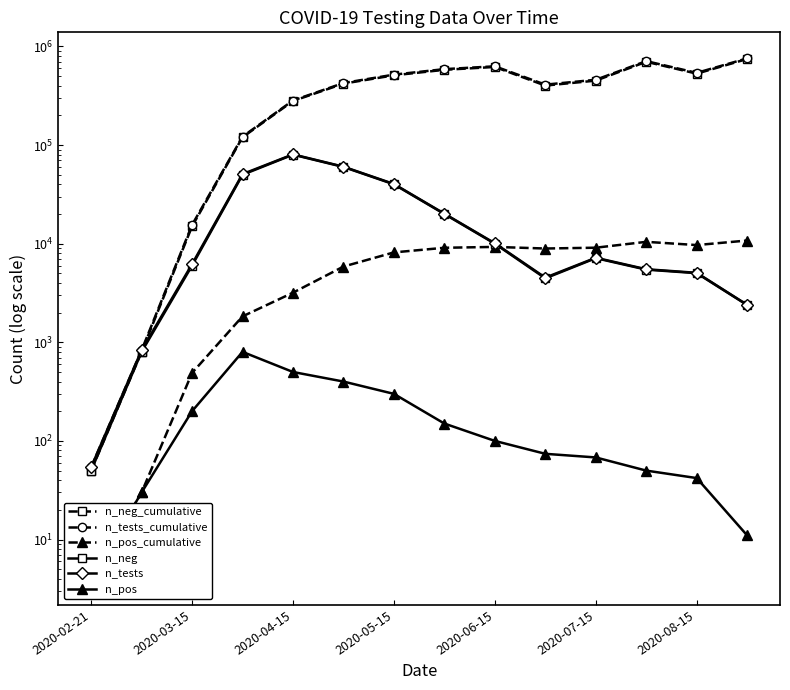

List the series in order of their peak value, lowest first.

n_pos, n_pos_cumulative, n_neg, n_tests, n_neg_cumulative, n_tests_cumulative